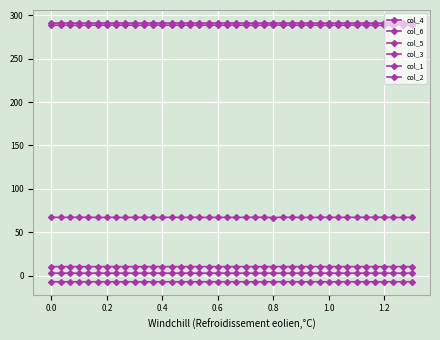

Reading left to right, what are all the values shown in this chart?

col_4: 67.1	67.0	67.1	67.1	67.1	67.0	67.0	67.0	67.0	67.1	67.0	67.0	67.0	67.1	67.0	67.0	67.0	67.0	67.0	67.0	66.9	67.1	67.1	67.1	66.8	67.2	67.1	67.0	66.9	67.1	67.1	67.0	67.1	67.0	67.1	67.1	67.2	66.9	67.0	67.1
col_6: 291.0	291.0	291.0	291.0	291.0	291.1	291.0	291.1	291.1	291.0	291.0	291.1	291.1	291.0	291.1	291.1	291.1	291.1	291.0	291.1	291.1	291.0	291.0	291.0	291.2	290.9	291.0	291.1	291.1	291.0	291.0	291.0	291.0	291.0	291.0	291.0	290.9	291.1	291.0	291.0
col_5: 288.5	288.6	288.5	288.5	288.5	288.7	288.6	288.6	288.7	288.5	288.6	288.8	288.6	288.5	288.6	288.6	288.6	288.7	288.6	288.6	288.7	288.6	288.5	288.5	288.9	288.6	288.6	288.6	288.7	288.6	288.5	288.6	288.5	288.8	288.7	288.5	288.4	288.9	288.7	288.6
col_3: -7.2	-7.2	-7.2	-7.2	-7.2	-7.2	-7.2	-7.2	-7.2	-7.2	-7.2	-7.2	-7.2	-7.2	-7.2	-7.2	-7.2	-7.2	-7.2	-7.2	-7.2	-7.2	-7.2	-7.2	-7.2	-7.2	-7.2	-7.2	-7.2	-7.2	-7.2	-7.2	-7.2	-7.2	-7.2	-7.2	-7.2	-7.2	-7.2	-7.2
col_1: 2.7	2.7	2.7	2.7	2.7	2.7	2.7	2.7	2.7	2.7	2.7	2.7	2.7	2.7	2.7	2.7	2.7	2.7	2.7	2.7	2.7	2.7	2.7	2.7	2.7	2.7	2.7	2.7	2.7	2.7	2.7	2.7	2.7	2.7	2.7	2.7	2.7	2.7	2.7	2.7
col_2: 10.3	10.3	10.3	10.3	10.3	10.3	10.3	10.3	10.3	10.3	10.3	10.3	10.3	10.3	10.3	10.3	10.3	10.3	10.3	10.3	10.3	10.3	10.3	10.3	10.3	10.3	10.3	10.3	10.3	10.3	10.3	10.3	10.3	10.3	10.3	10.3	10.3	10.3	10.3	10.3